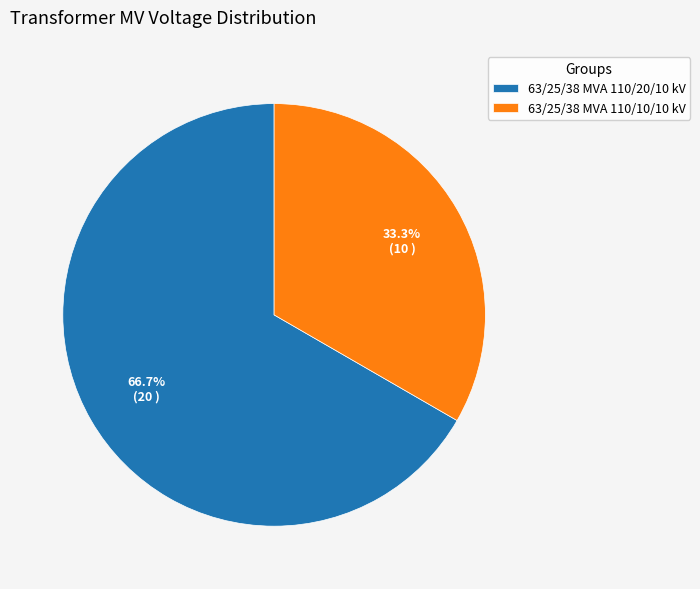

Is it true that 63/25/38 MVA 110/10/10 kV is 33% of the pie?

True